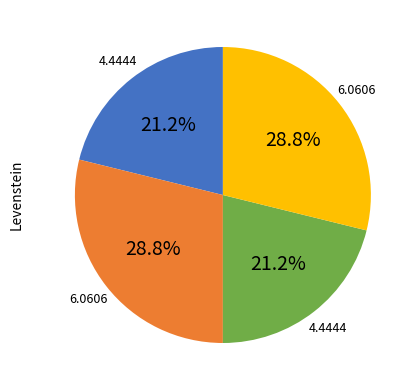

How many segments does this pie chart have?

4